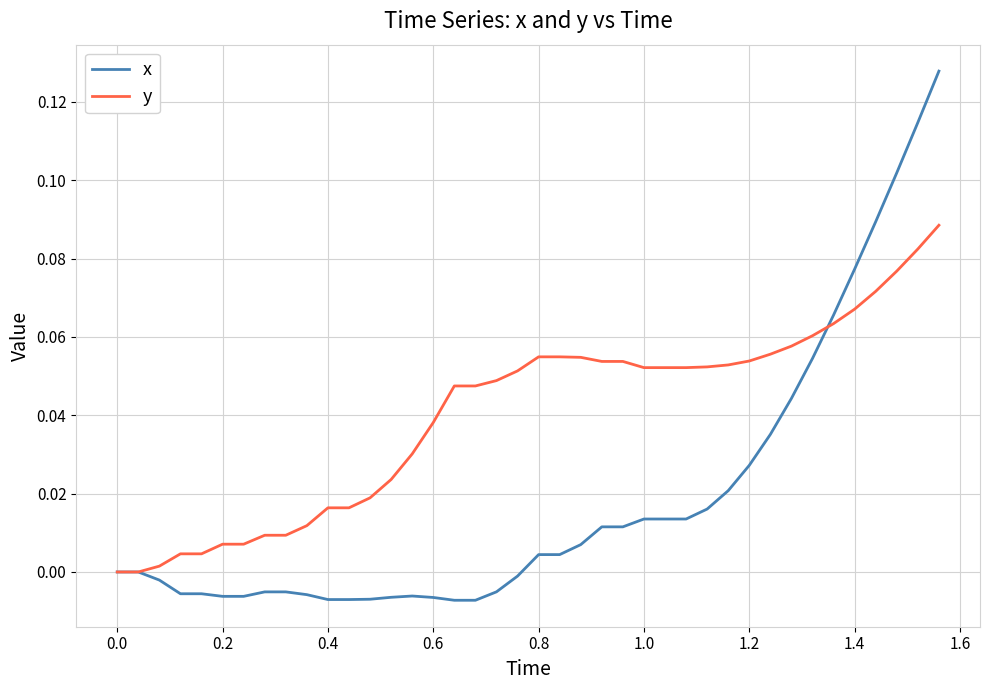

Rank the series by their average value, from lowest to highest.

x, y